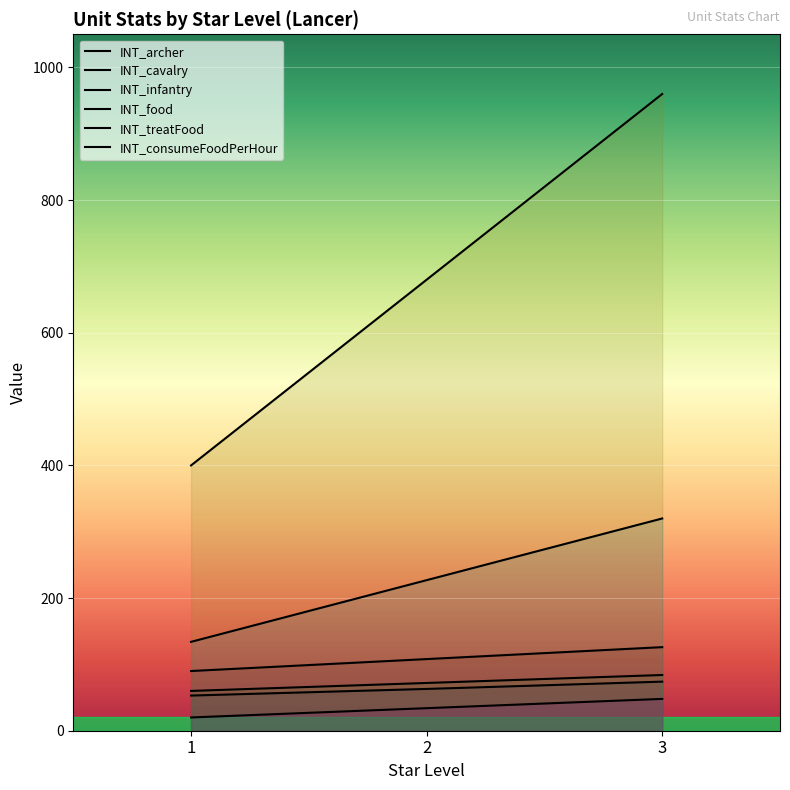

Rank the series at 2 from highest to lowest value.

INT_food, INT_treatFood, INT_infantry, INT_cavalry, INT_archer, INT_consumeFoodPerHour